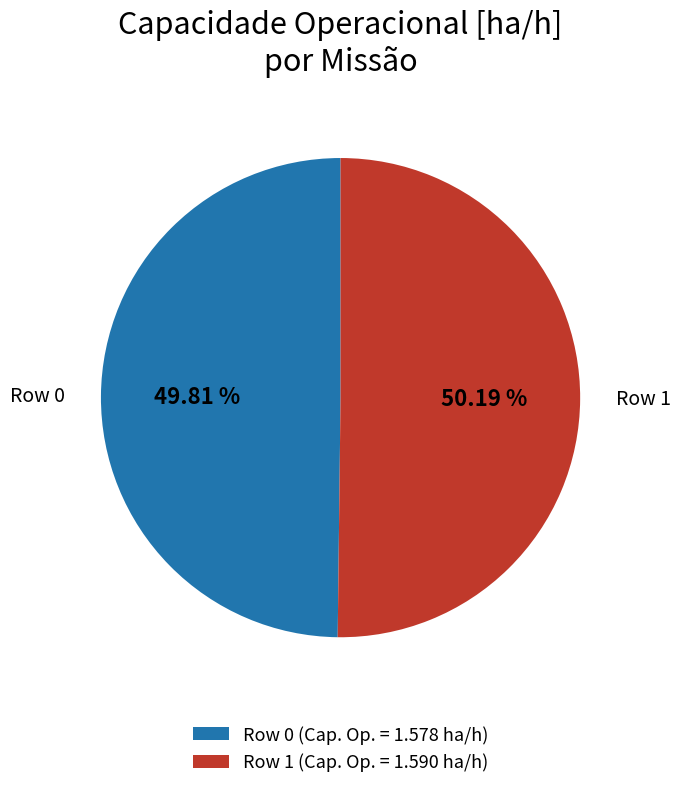

To the nearest percent, what percentage of the pie is Row 0?

50%